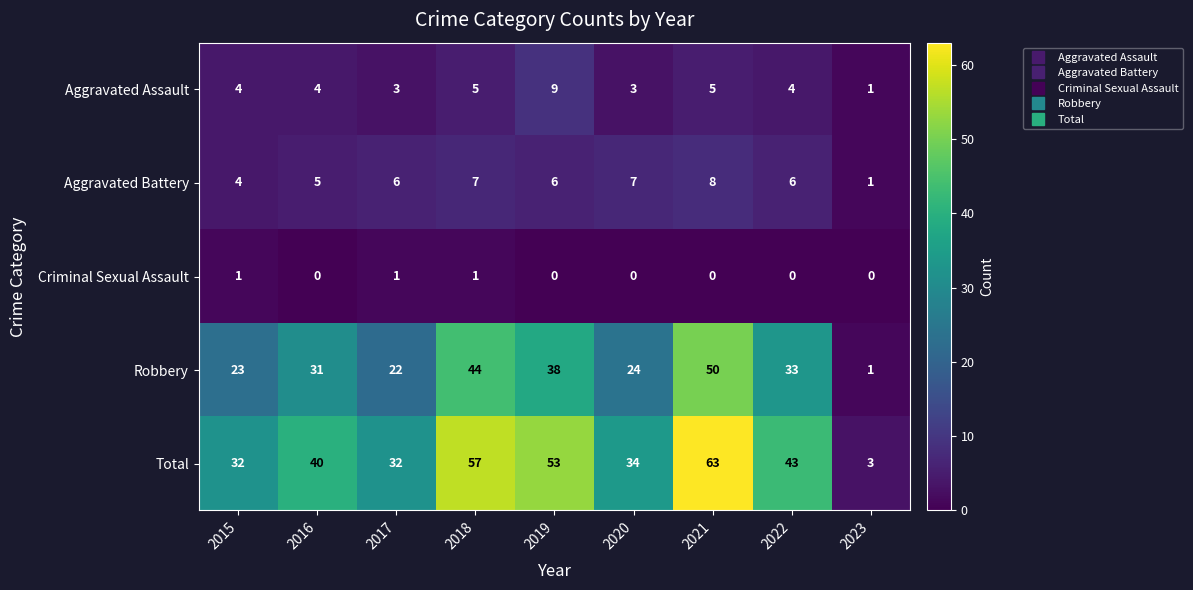

True or false: Total has a value of 32 at 2017.

True